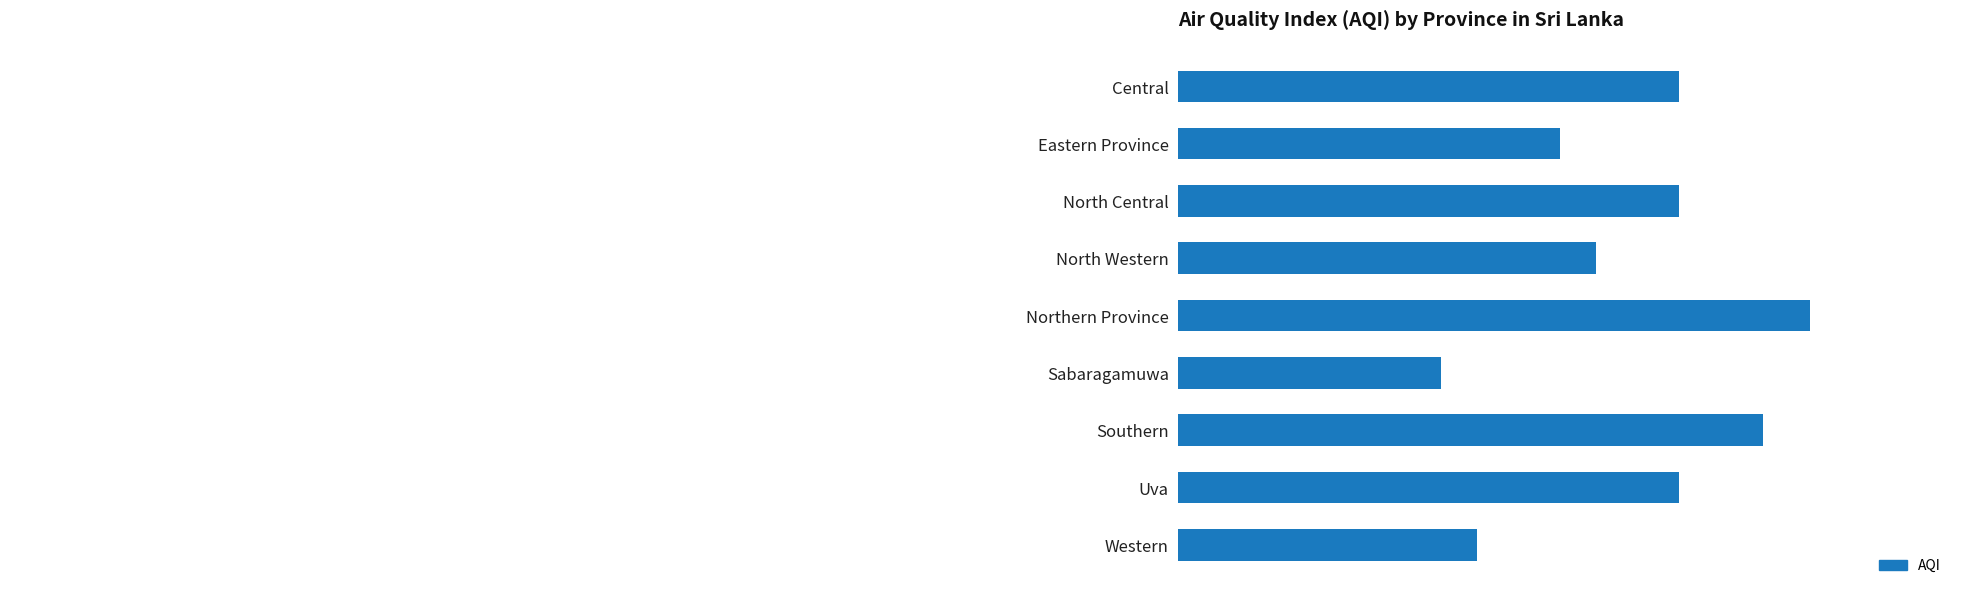

What is the sum of the values at Uva and Sabaragamuwa?

264